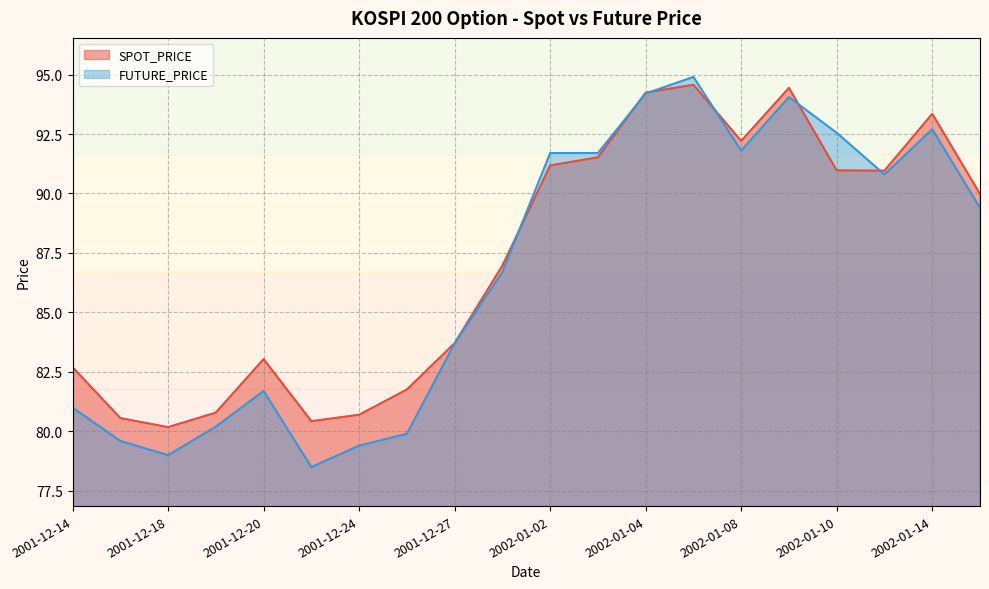

List the series in order of their overall mean, lowest first.

FUTURE_PRICE, SPOT_PRICE